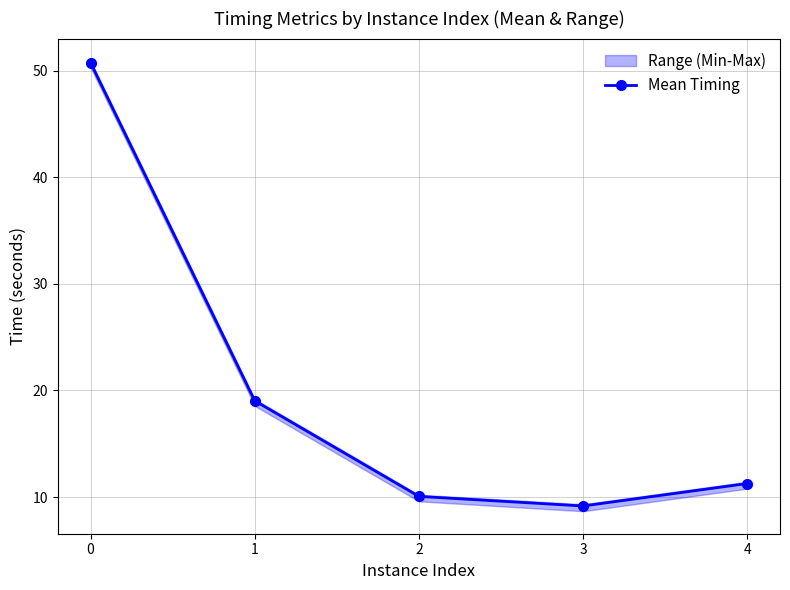

At which category does the chart reach its minimum across all series?

3